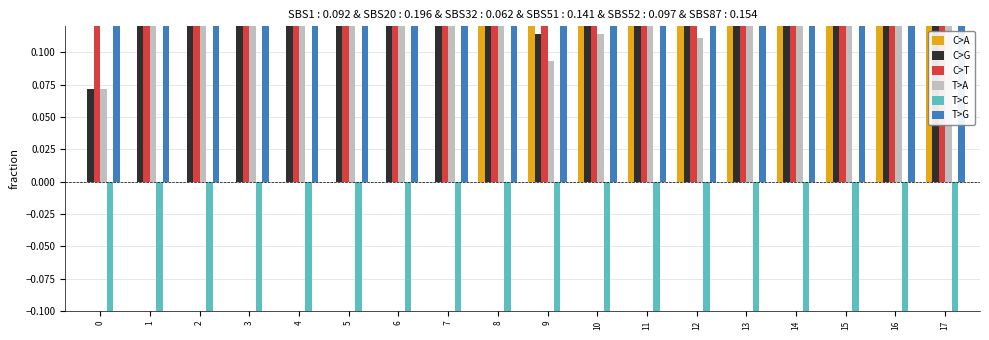

Are the bars grouped side by side (vs. stacked)?

Yes